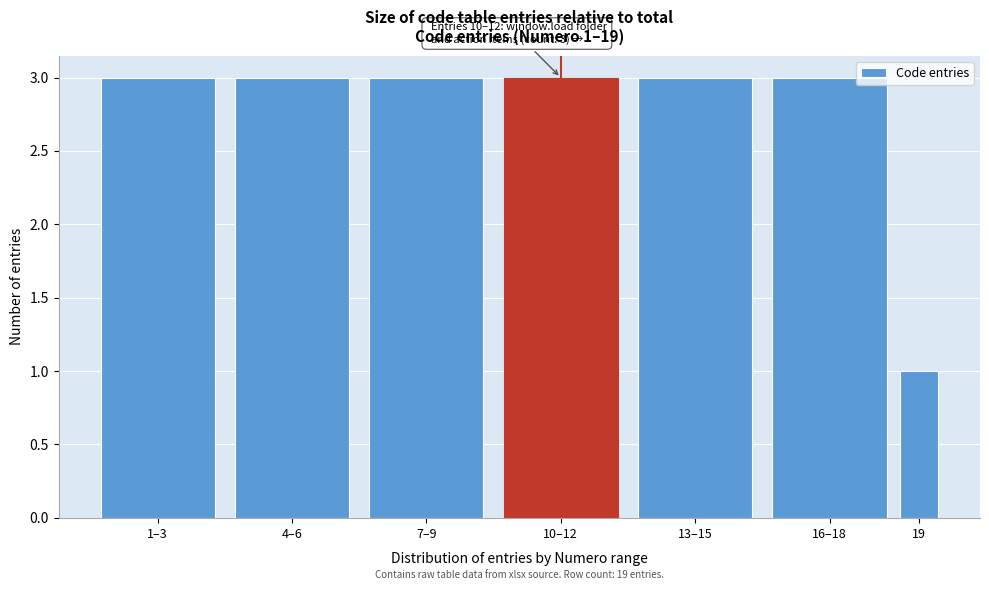

Reading right to left, transcribe all the data shown in this chart.

1	3	3	3	3	3	3